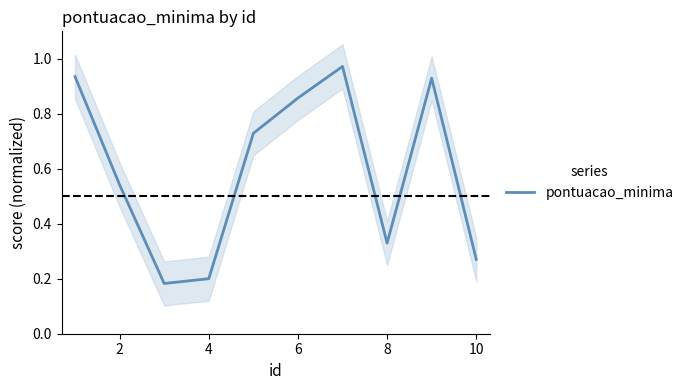

Count the number of data series in this chart.

1